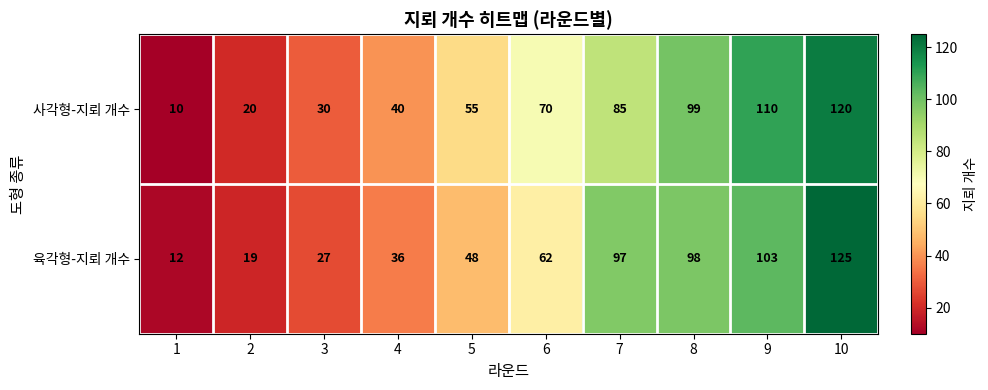

What is the total value across all series at 1?

22